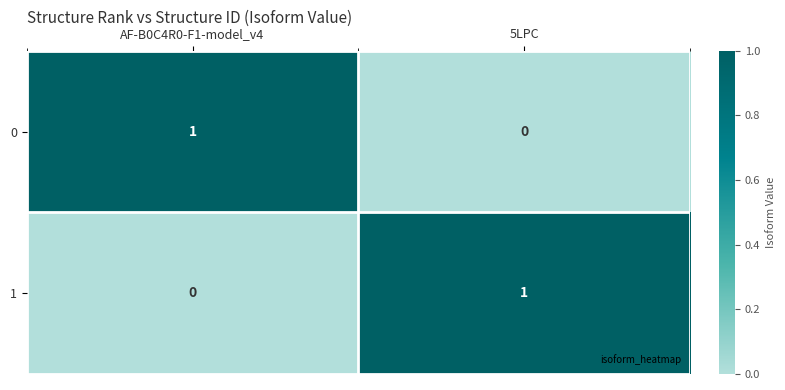

At how many categories does at least one series exceed 0?

2